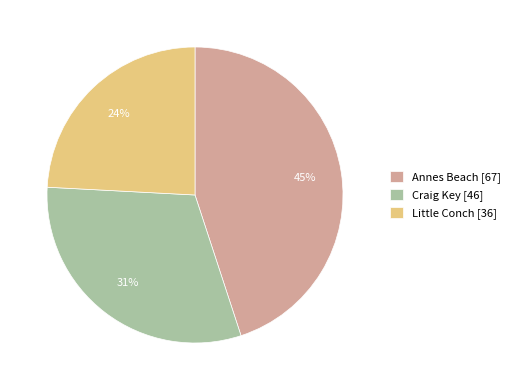

Is it true that Little Conch is 38% of the pie?

False